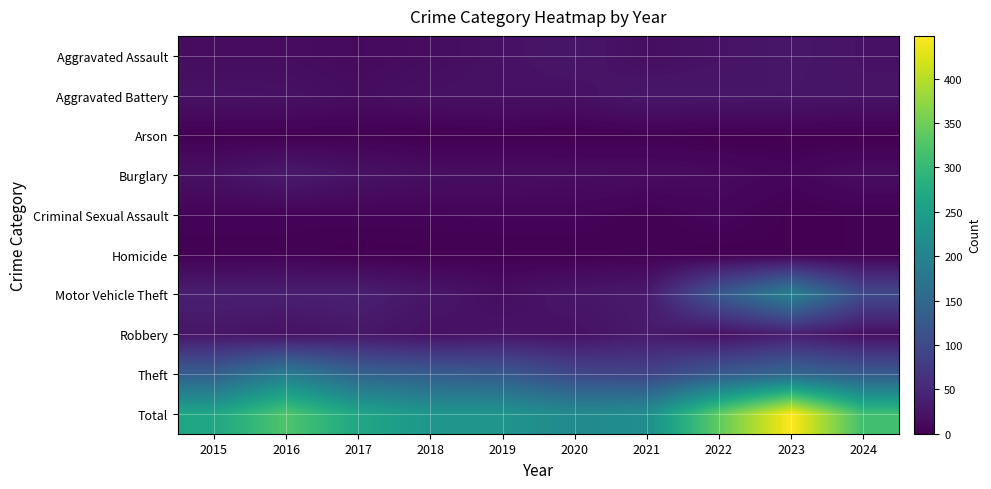

Which series has the largest range (max minus min)?

Total